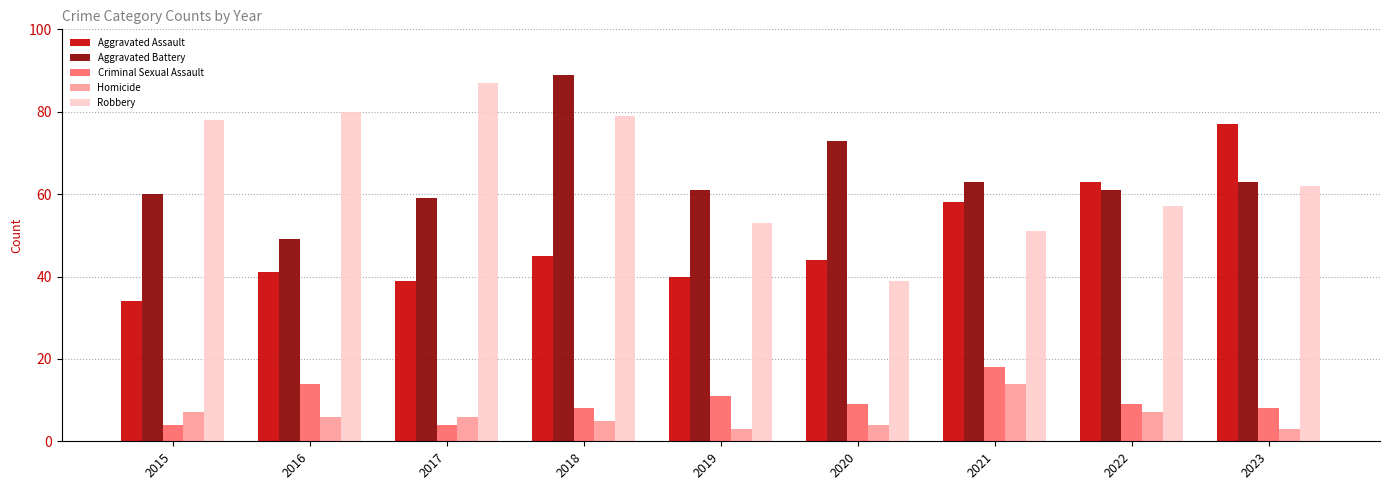

List the labels in order of Aggravated Assault value, smallest first.

2015, 2017, 2019, 2016, 2020, 2018, 2021, 2022, 2023